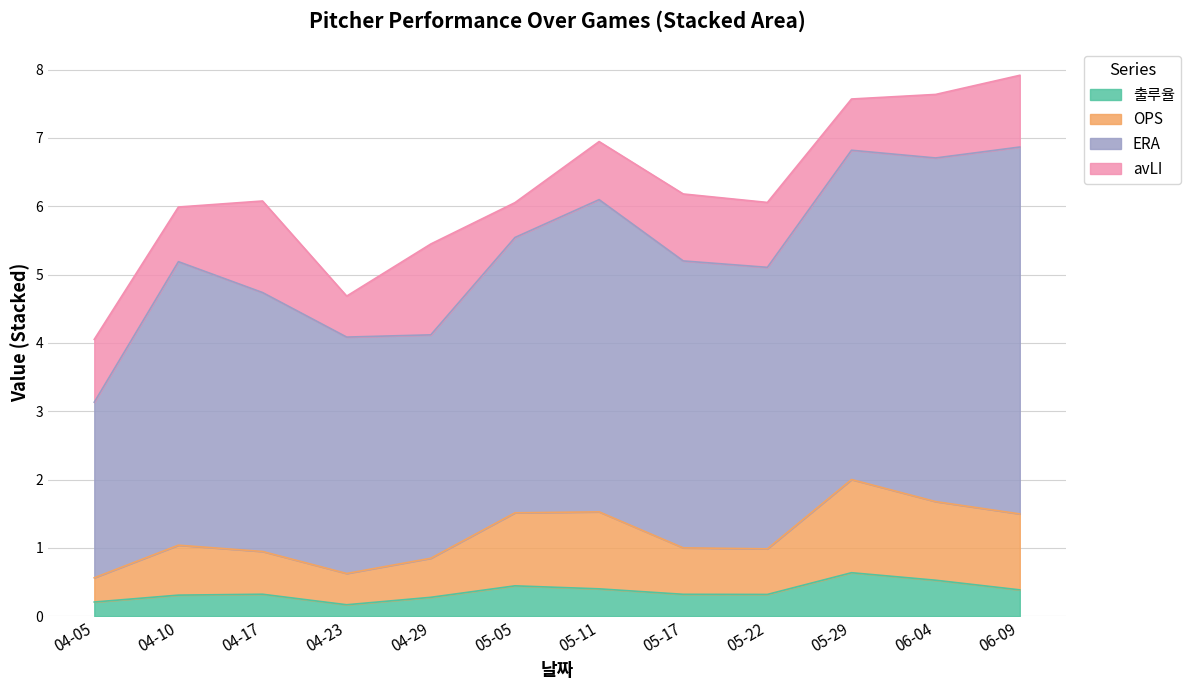

What is the total value across all series at 04-10?

6.0